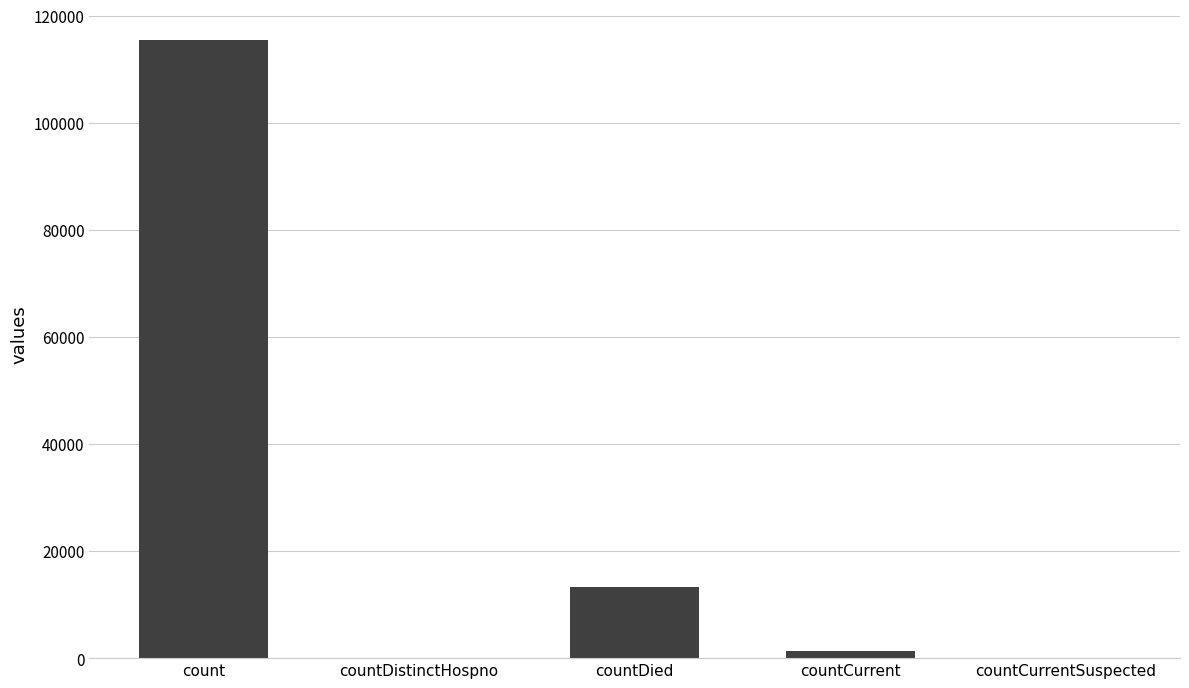

The value at countDistinctHospno is 53685. True or false?

False